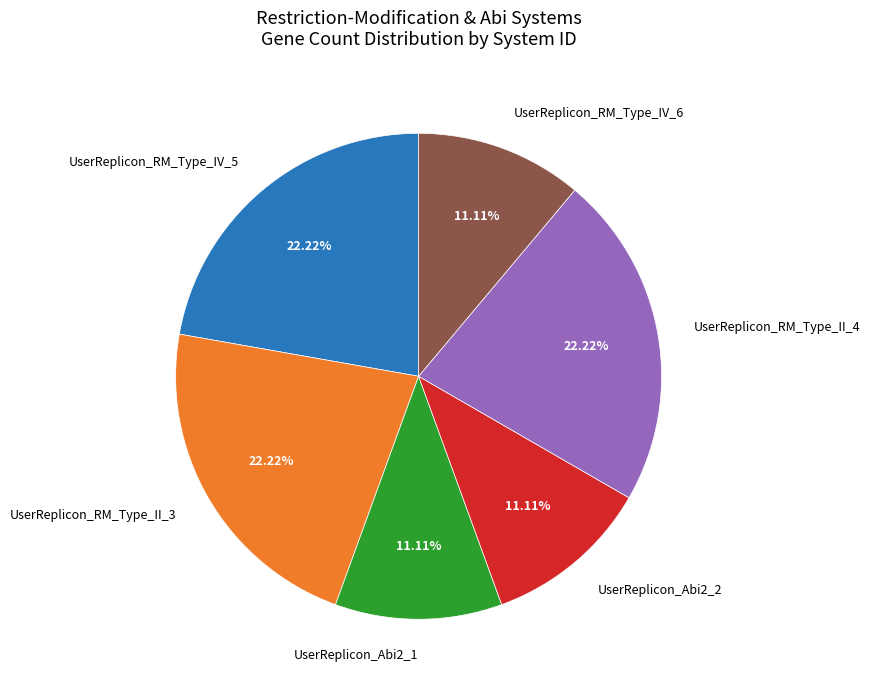

What percentage is the UserReplicon_RM_Type_IV_5 slice, to the nearest percent?

22%